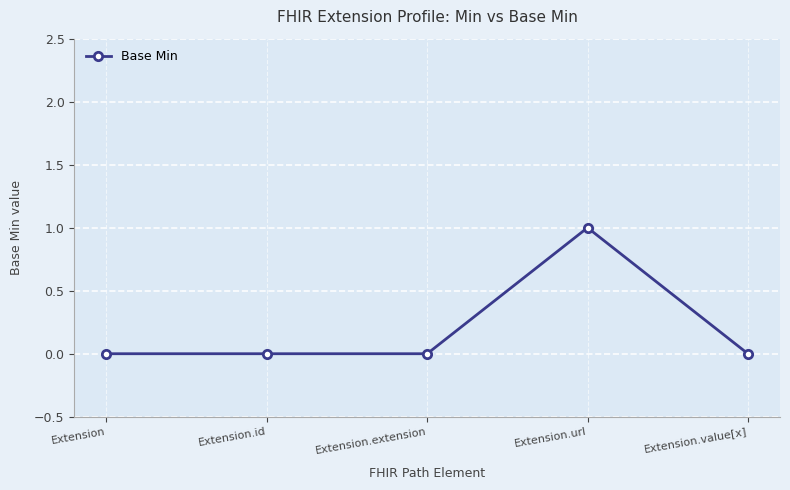

What is the greatest value displayed?

1